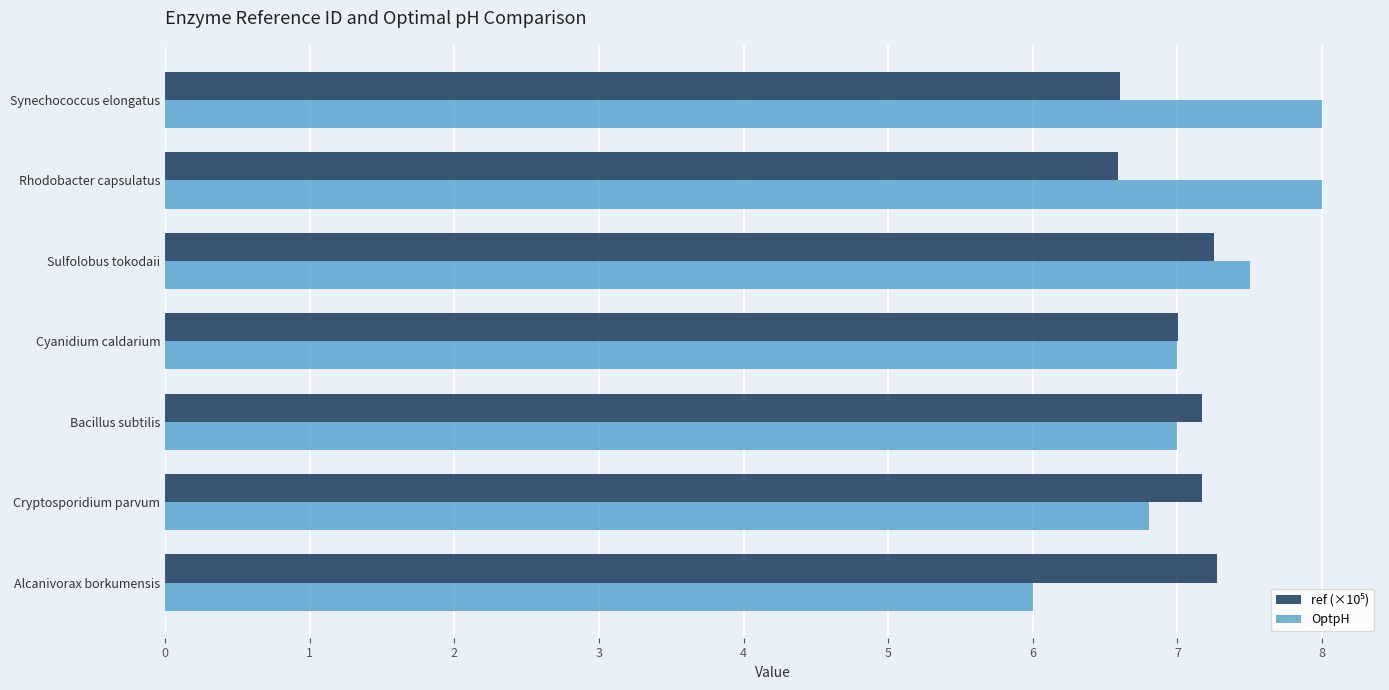

What is the average value of the OptpH series?

7.2